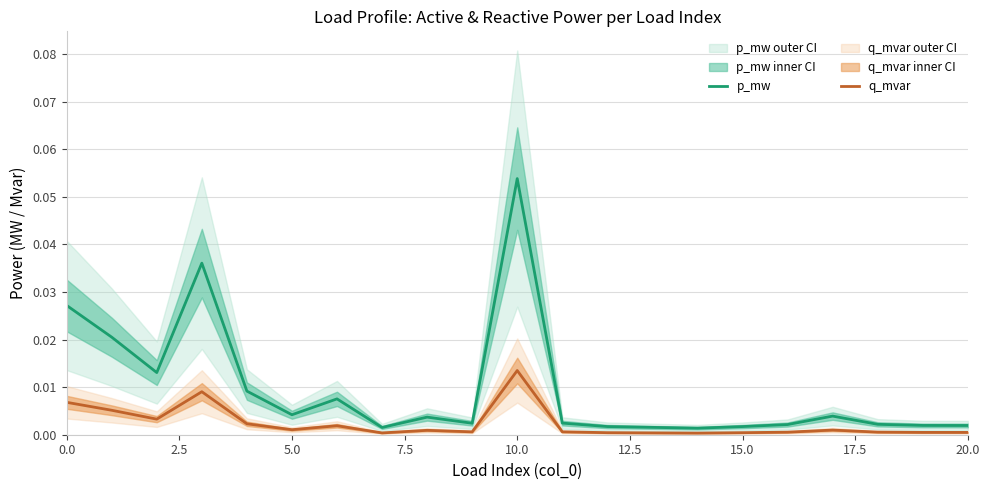

At which label does q_mvar reach its peak?

10.0